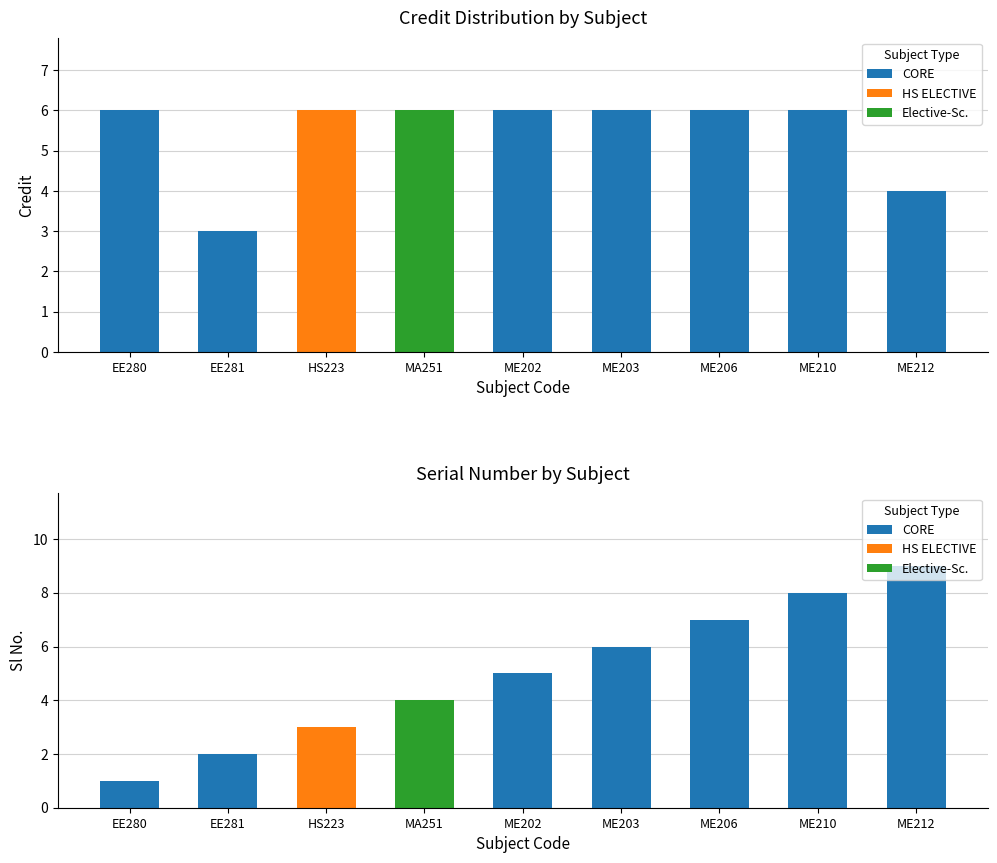

How many data points does each series have?

7